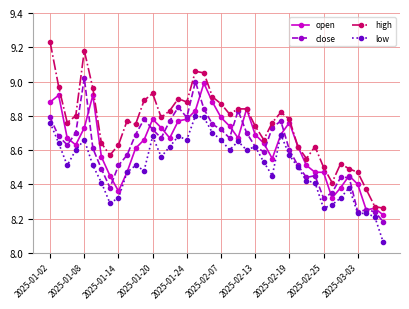

Which series has the largest total across all categories?

high